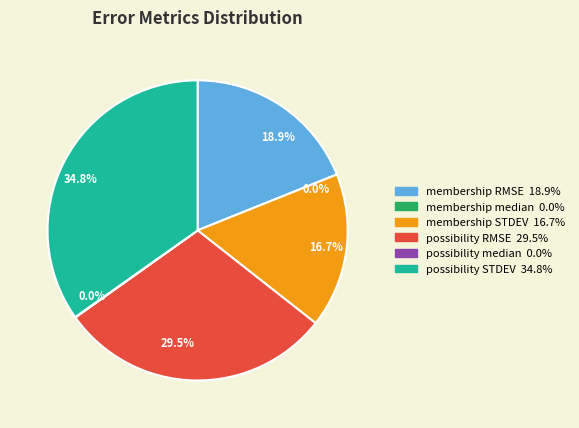

True or false: membership median accounts for 9% of the total.

False